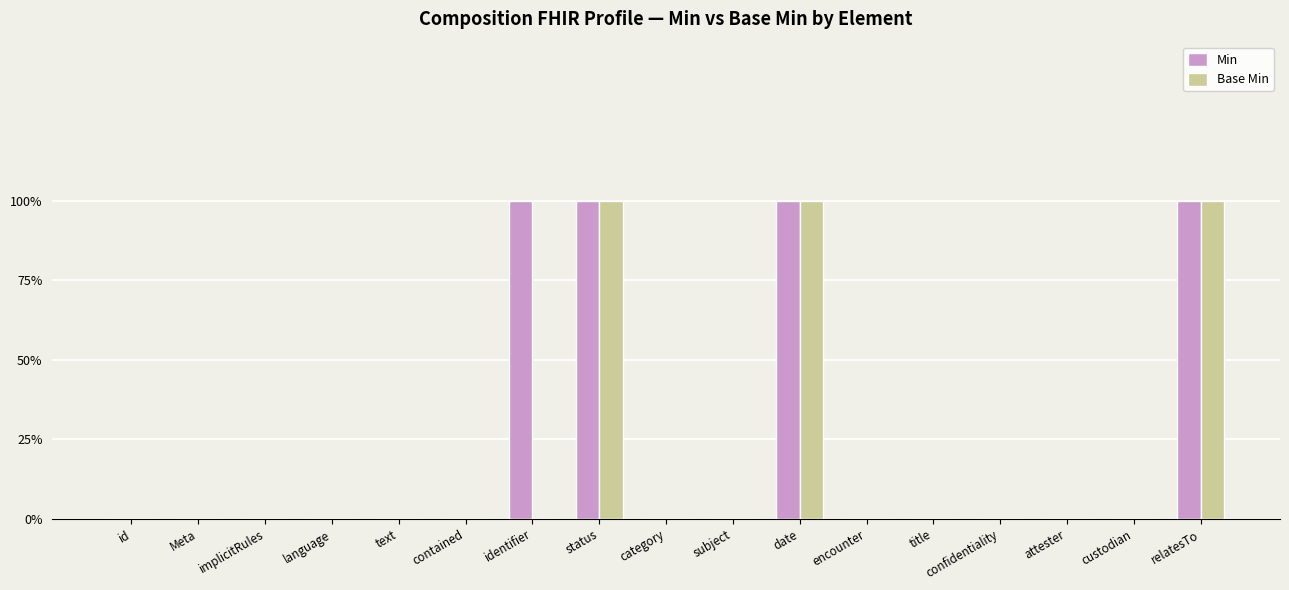

What is the sum of all Base Min values?

3